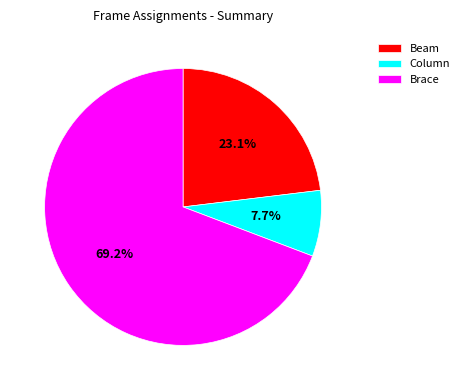

Rank the categories by value from lowest to highest.

Column, Beam, Brace